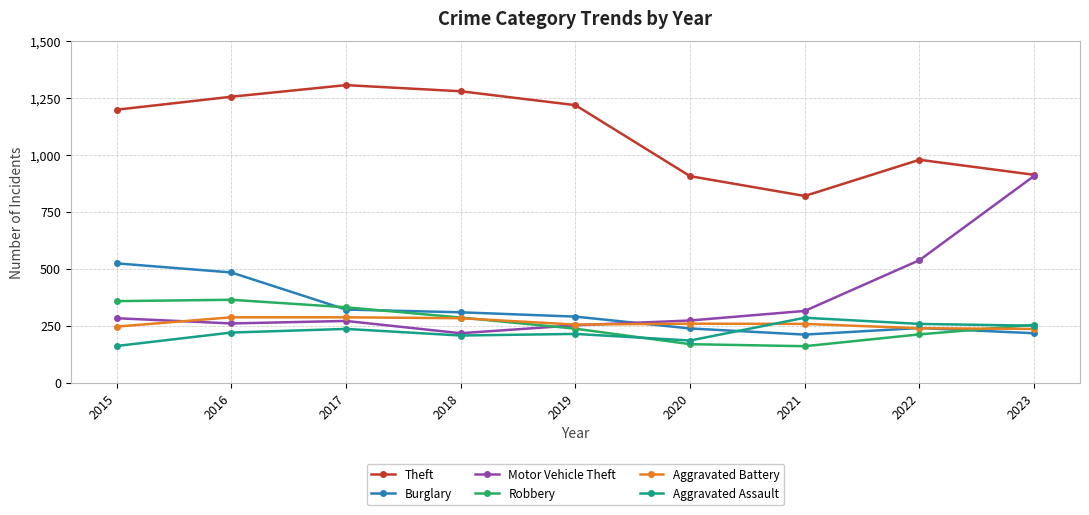

What is the maximum value for Burglary?

524